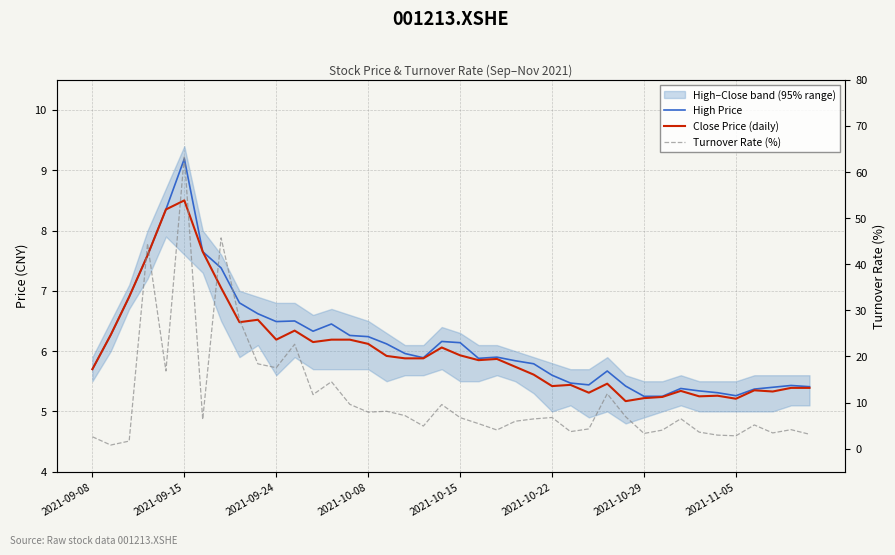

What is the value of the Close Price (daily) point at the 33rd from the left?

5.3